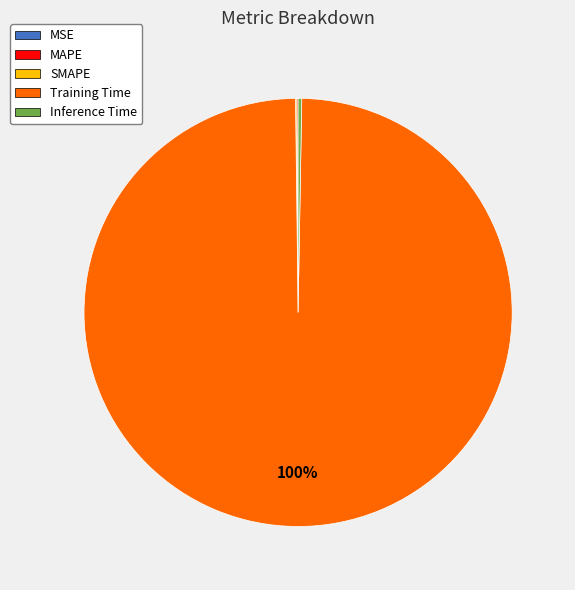

What is the majority slice?

Training Time